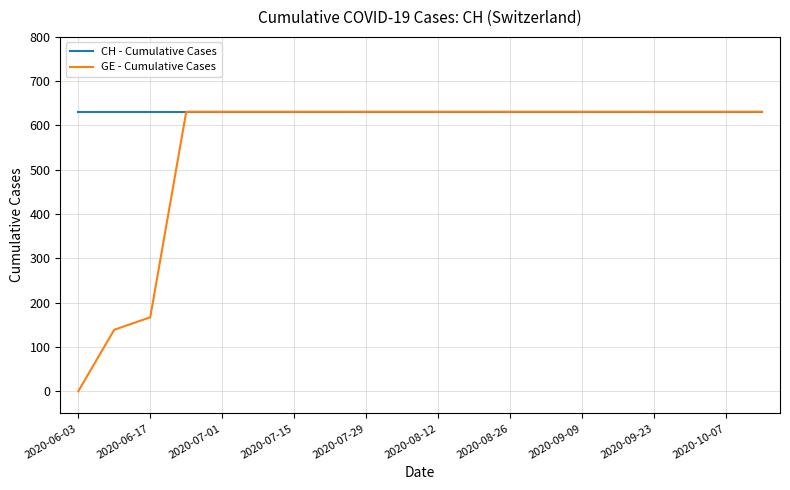

What is the sum of all GE - Cumulative Cases values?

11033